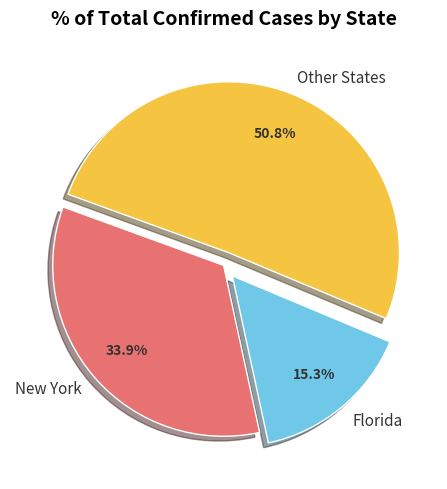

Which has a higher value, New York or Florida?

New York